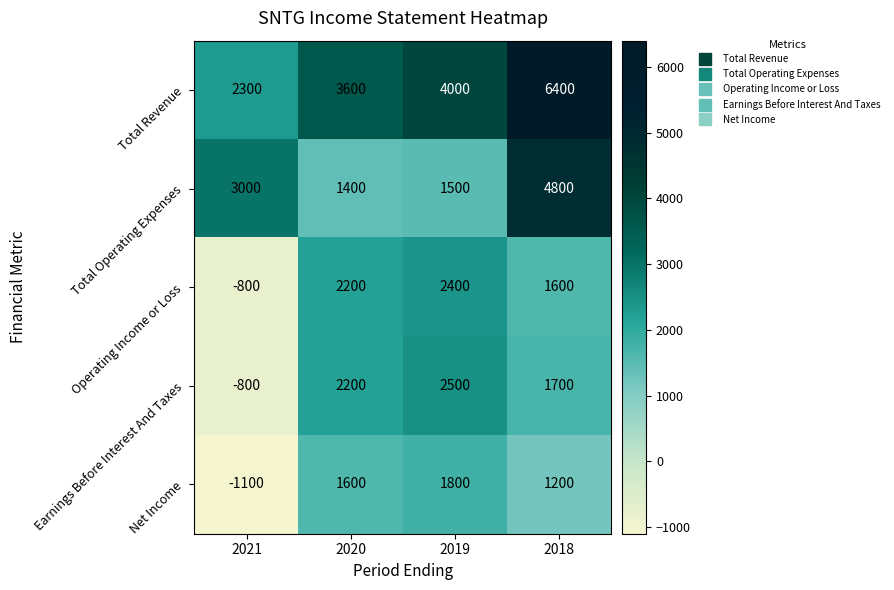

What is the total value across all series at 2020?

11000